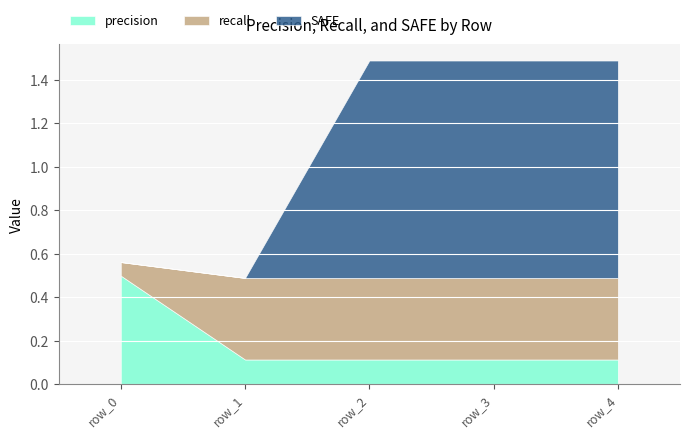

How many categories are shown in the chart?

5